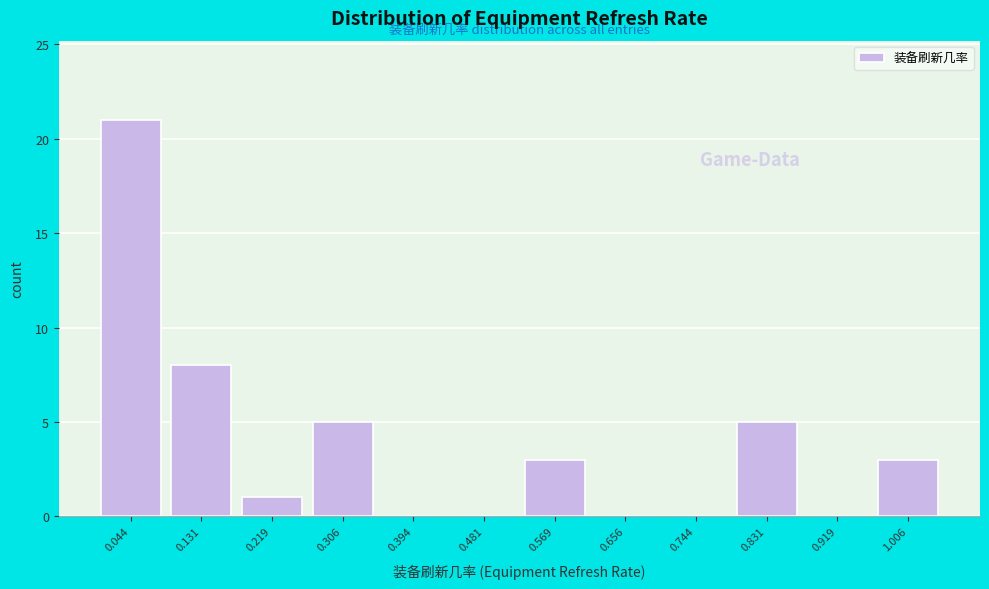

Reading left to right, transcribe this chart: for each bar, give the range it covers on the x-axis and its height. Neither the bar edges nor the heights are printed on the chart, so give them approximately, as read against the axes.

0.00 to 0.09: 21
0.09 to 0.18: 8
0.18 to 0.26: 1
0.26 to 0.35: 5
0.35 to 0.44: 0
0.44 to 0.53: 0
0.53 to 0.61: 3
0.61 to 0.70: 0
0.70 to 0.79: 0
0.79 to 0.88: 5
0.88 to 0.96: 0
0.96 to 1.05: 3